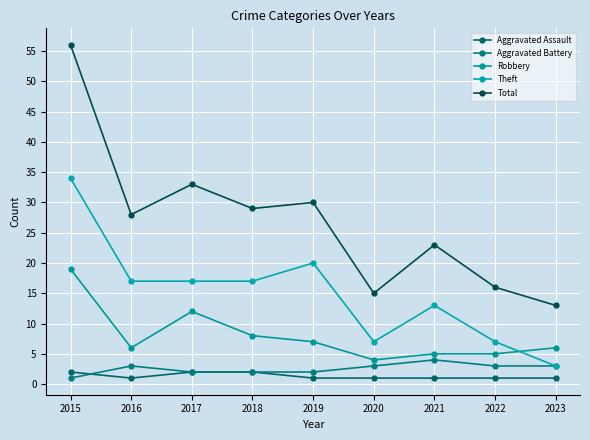

Which category has the lowest value in the Total series?

2023